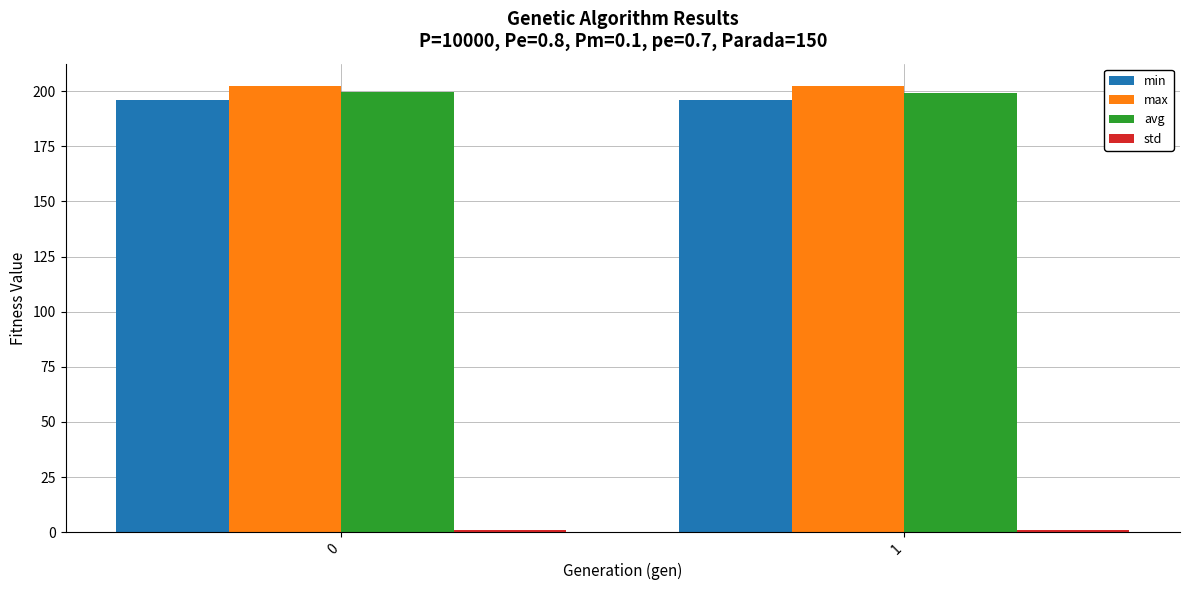

What is the sum of all min values?

392.2